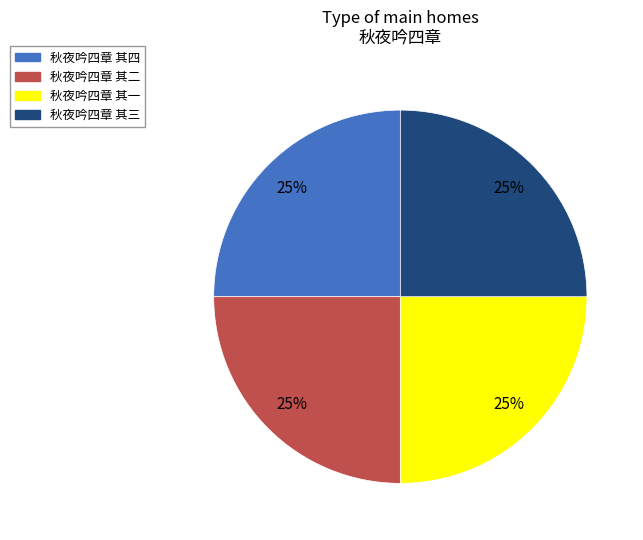

The 秋夜吟四章 其三 slice represents 25% of the pie. True or false?

True